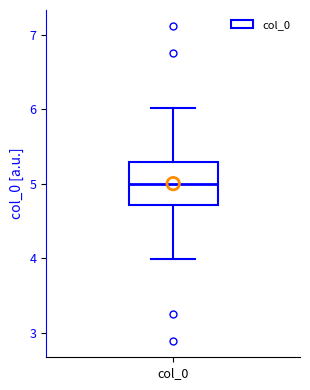

Where is the upper edge of the box for col_0 on the y-axis? The values are not printed on the chart, so give them approximately, as read against the axis.

5.3